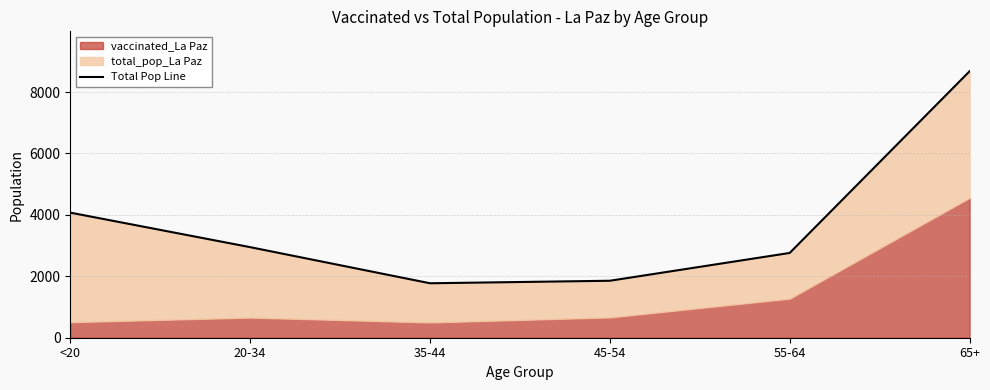

List the labels in order of value, largest first.

65+, <20, 20-34, 55-64, 45-54, 35-44